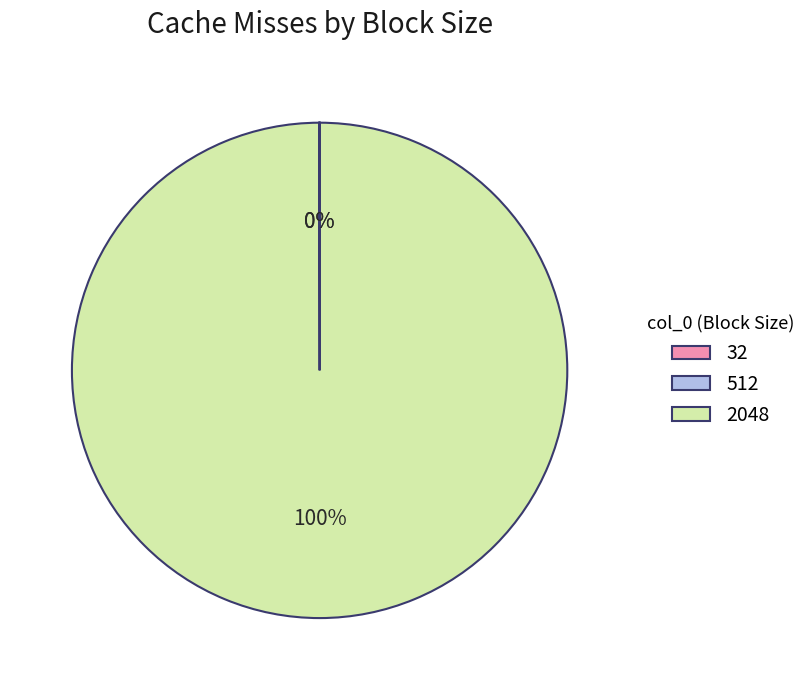

Which category accounts for the majority?

2048